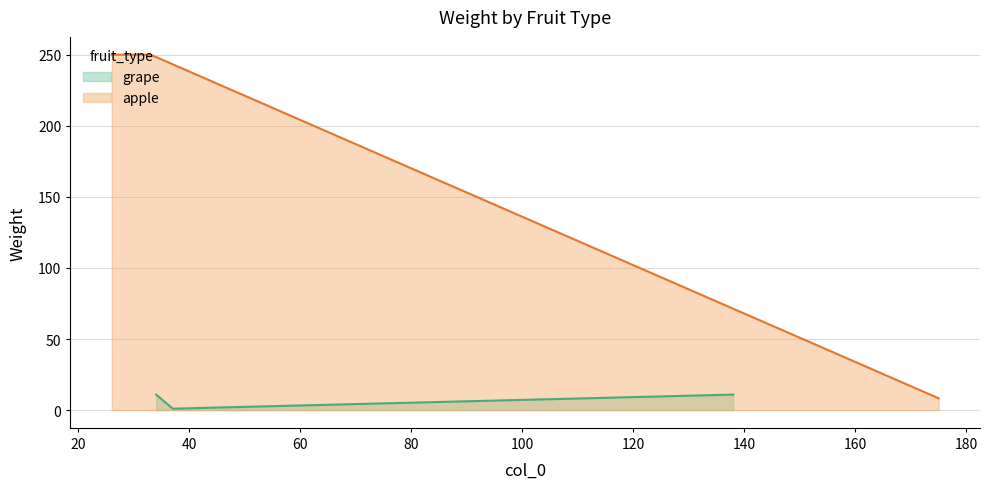

How many values in the grape series are below 10?

1